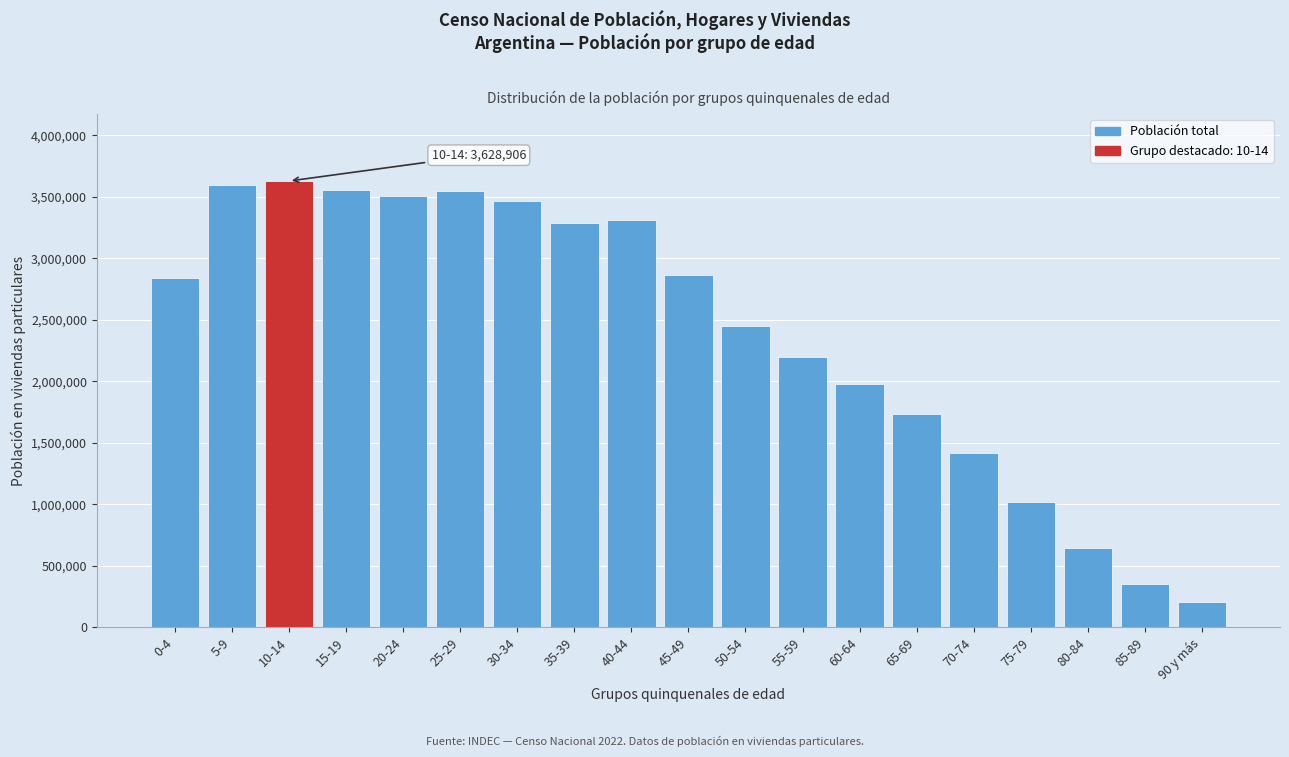

Is it true that the value at 45-49 is 2862951?

True